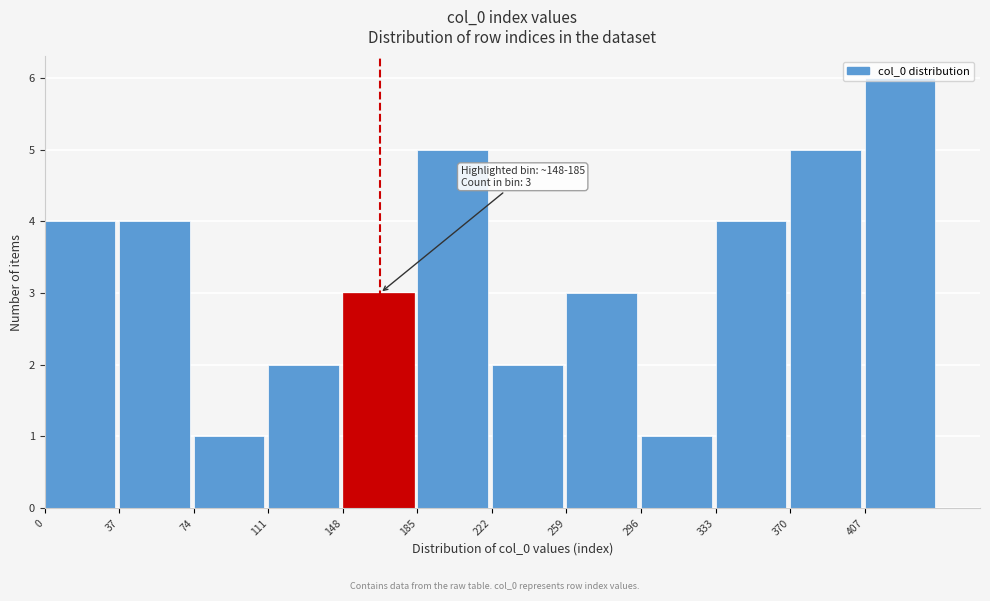

Which range on the x-axis has the tallest bar?

407 to 444